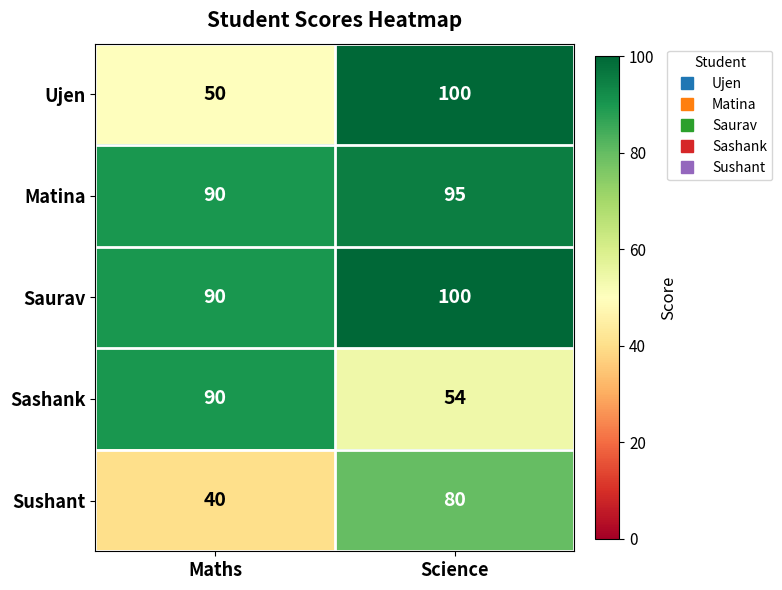

Between Maths and Science, which series saw the biggest shift?

Ujen